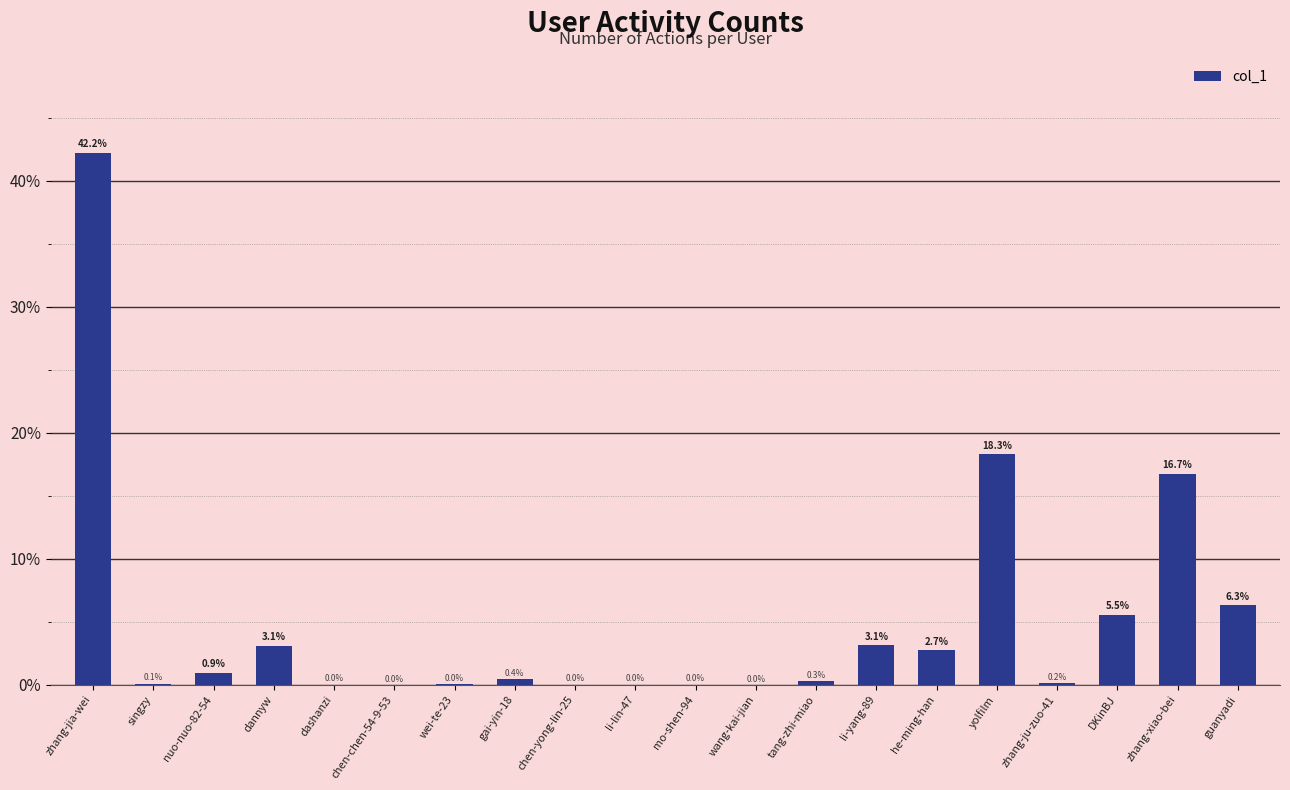

Are the bars horizontal?

No